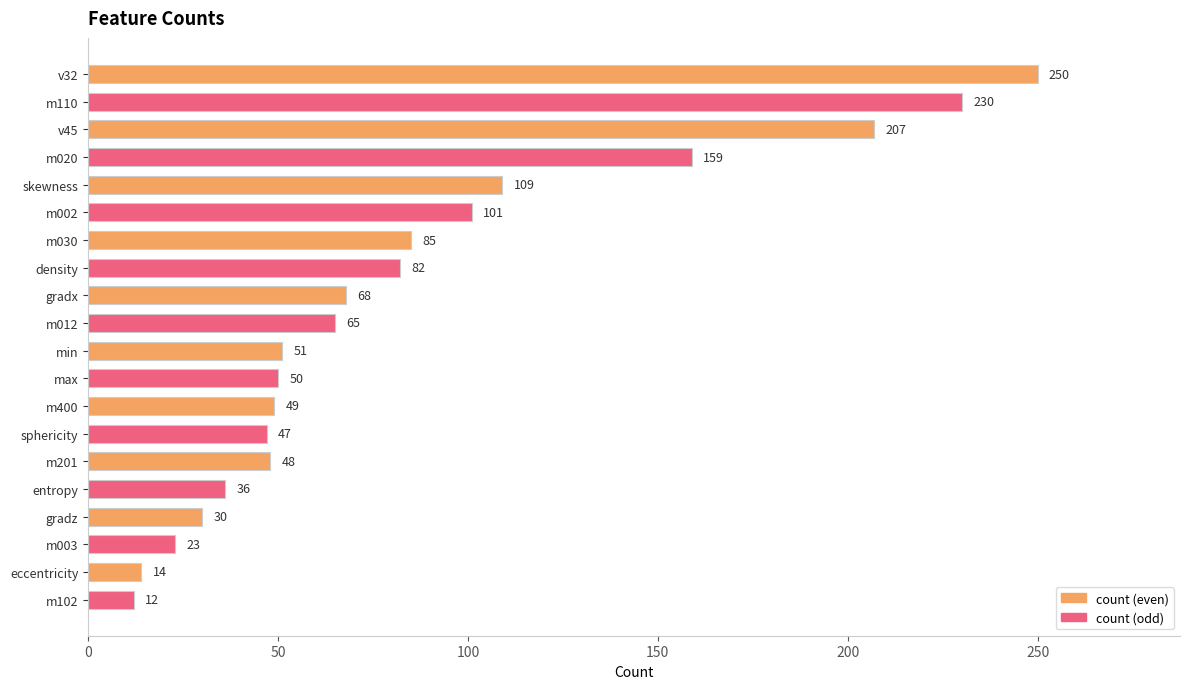

Reading top to bottom, transcribe all the data shown in this chart.

250	230	207	159	109	101	85	82	68	65	51	50	49	47	48	36	30	23	14	12